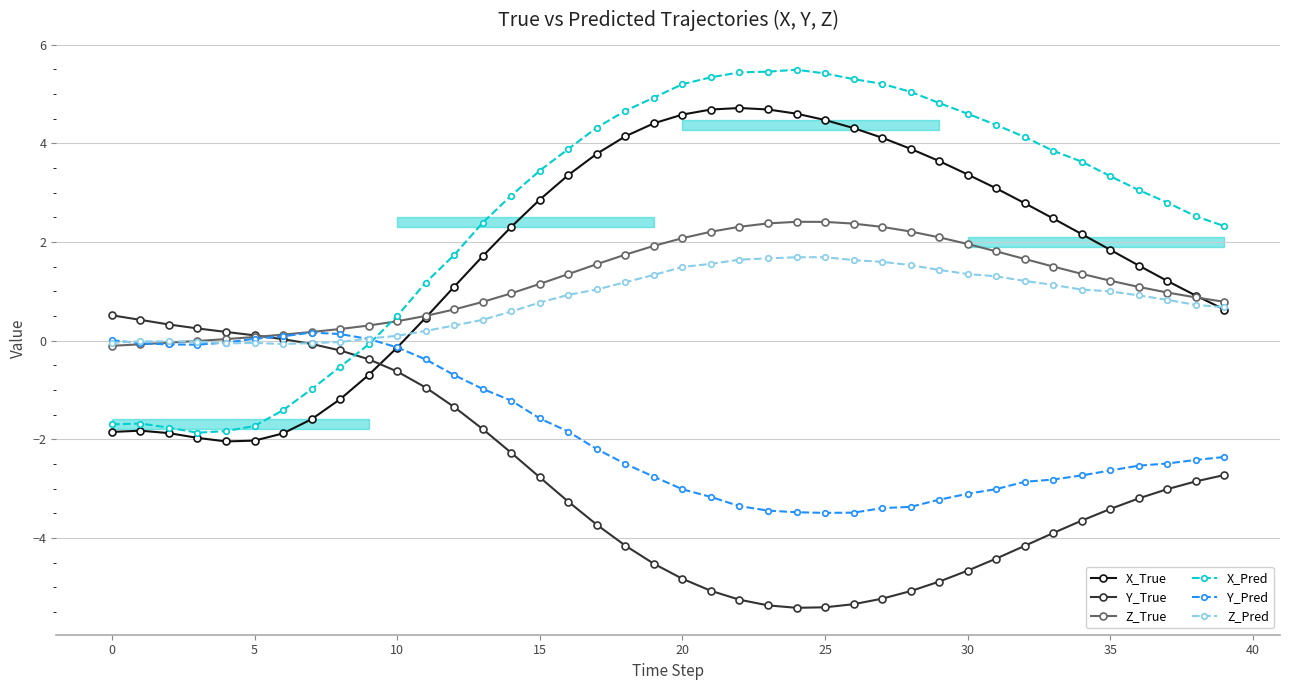

Which series has the widest spread of values?

X_Pred